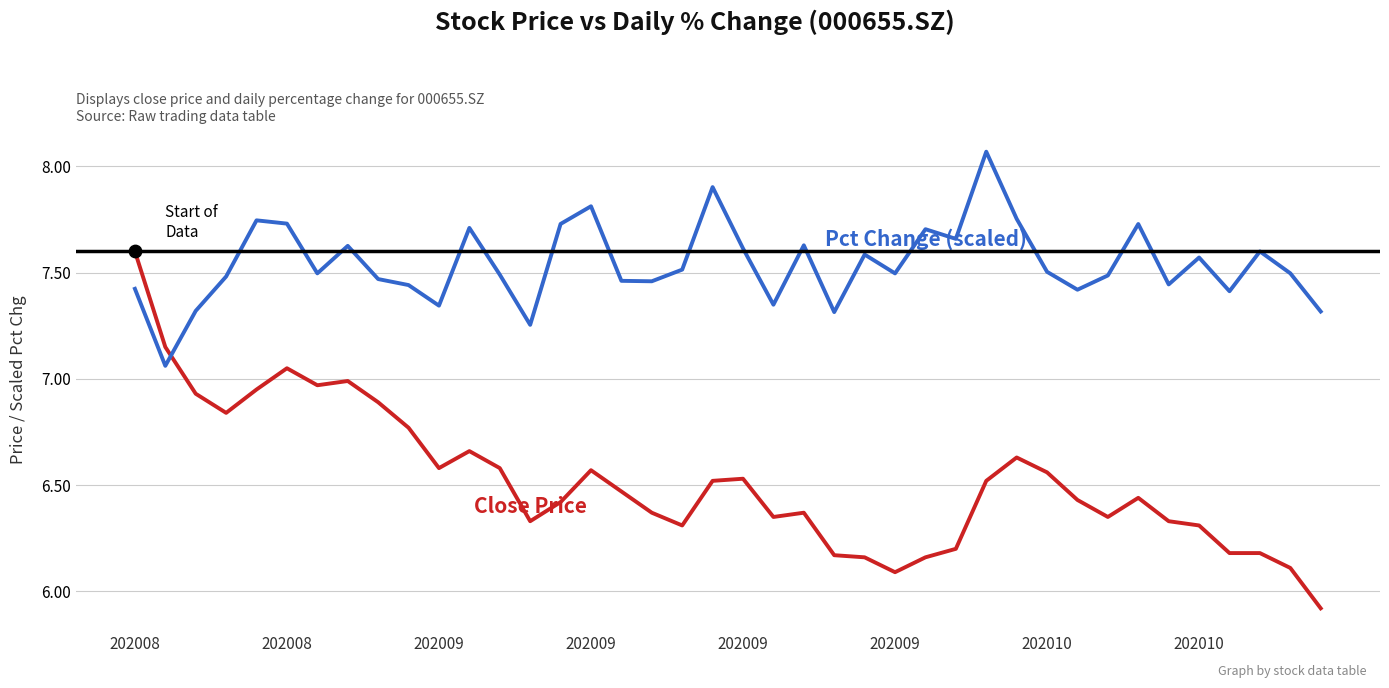

What is the smallest value displayed?

5.9